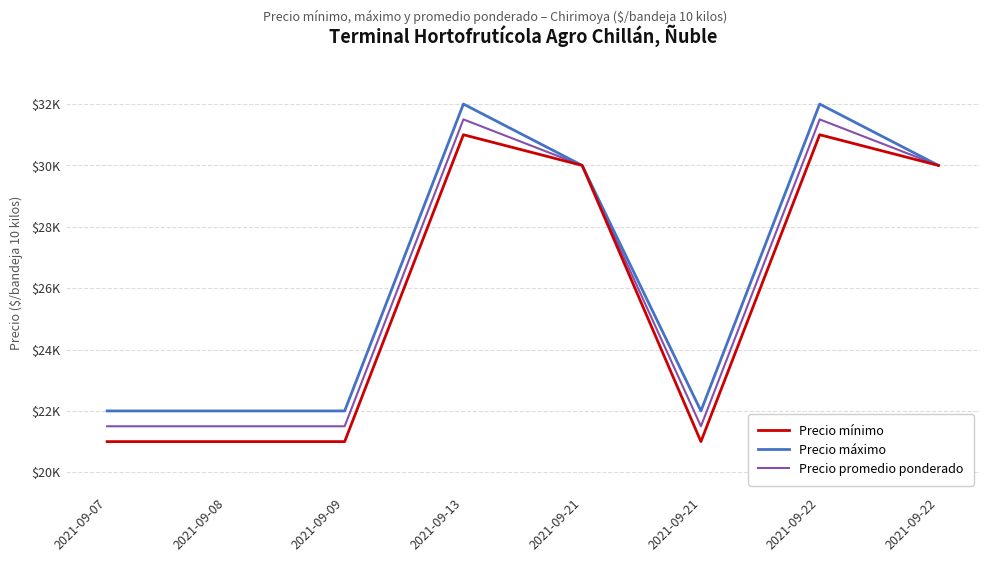

Does the chart display data point markers on the line(s)?

No